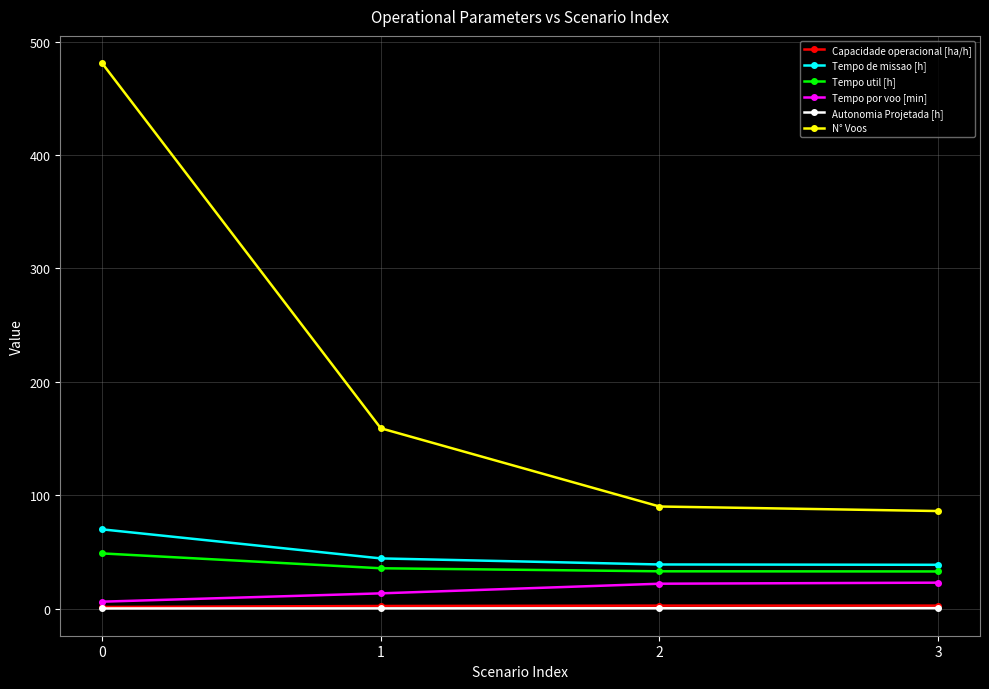

What are all the series names shown in the legend?

Capacidade operacional [ha/h], Tempo de missao [h], Tempo util [h], Tempo por voo [min], Autonomia Projetada [h], N° Voos